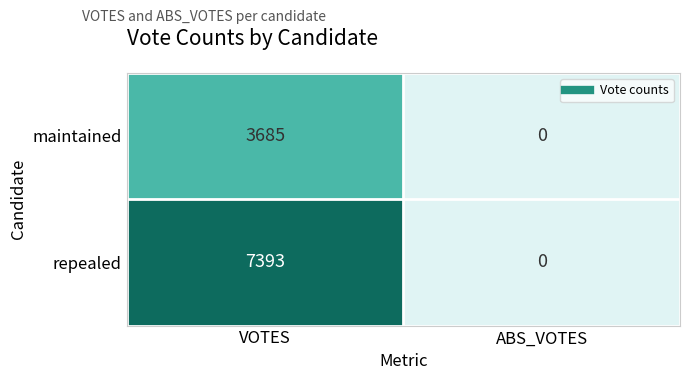

List the series in order of their peak value, lowest first.

maintained, repealed